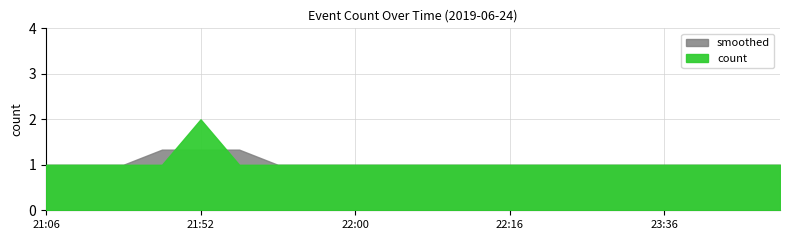

True or false: the data has more than 2 interior local peaks.

False